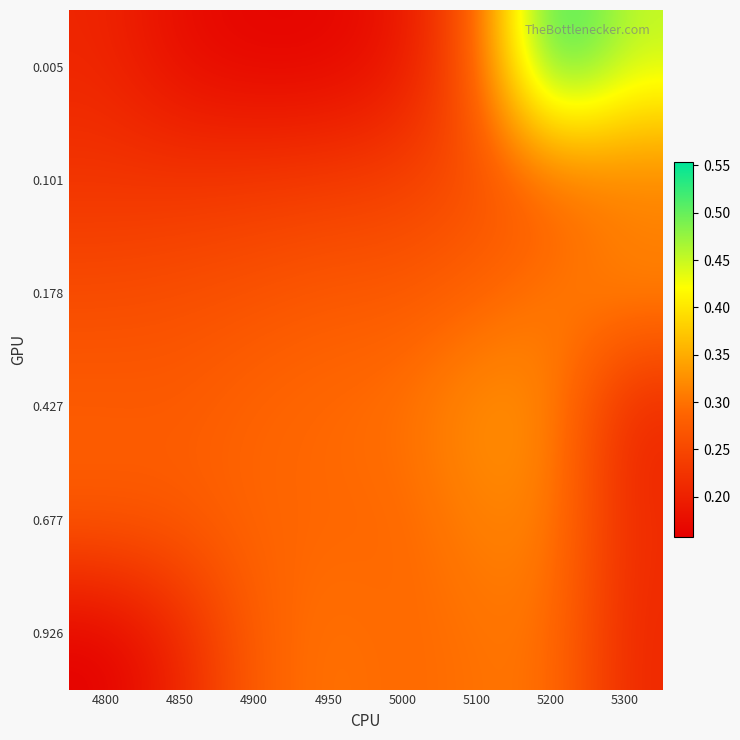

What is the difference between the highest and lowest values at 5200?

0.3